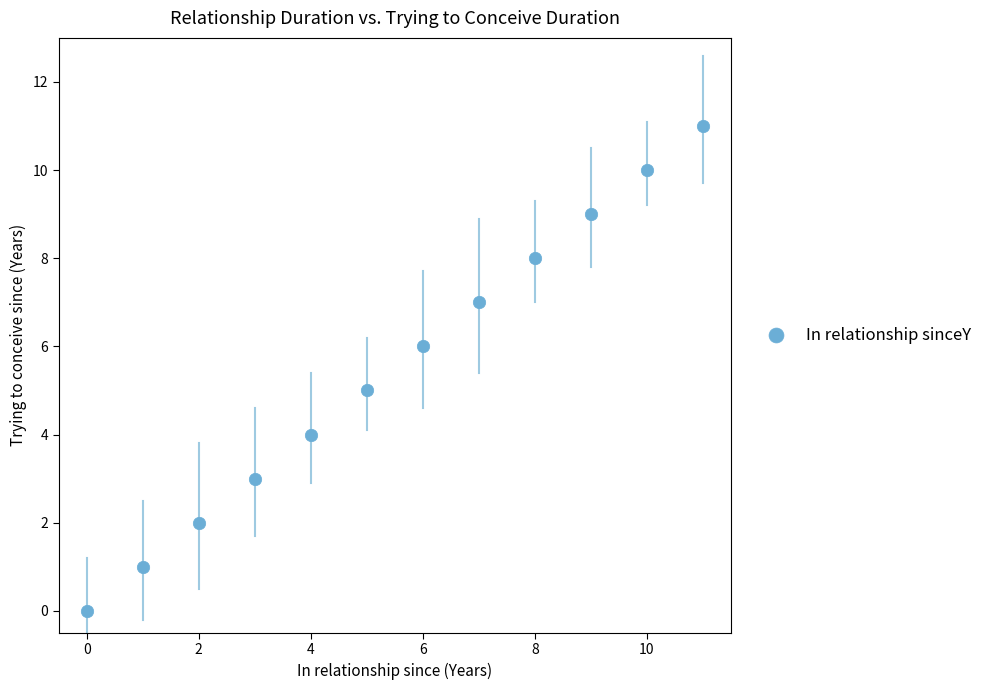

What is the range of Y values (max minus min)?

11